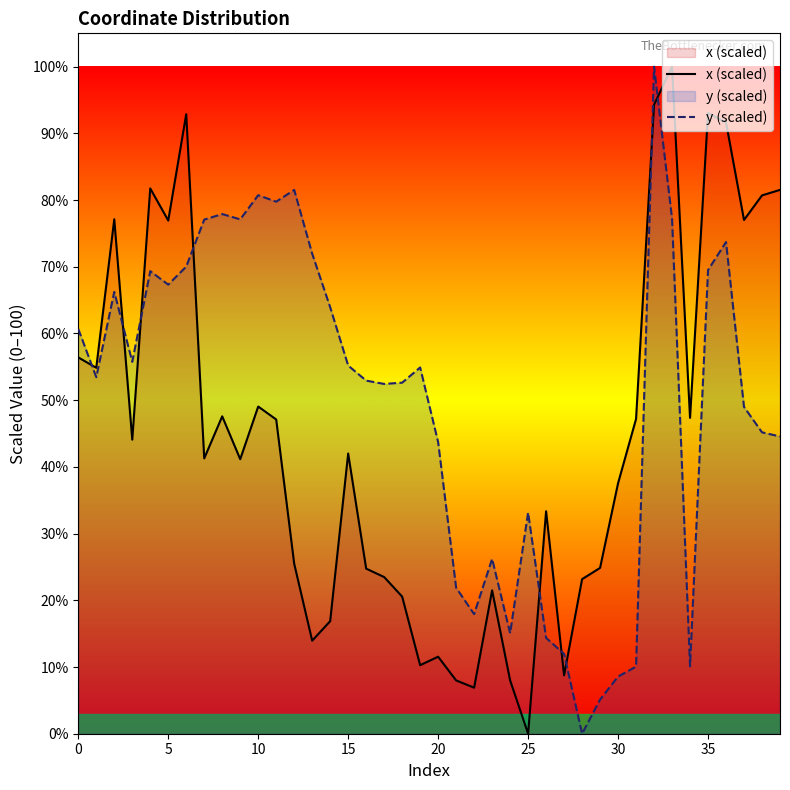

Which series ends up on top after the final intersection of x (scaled) and y (scaled)?

x (scaled)